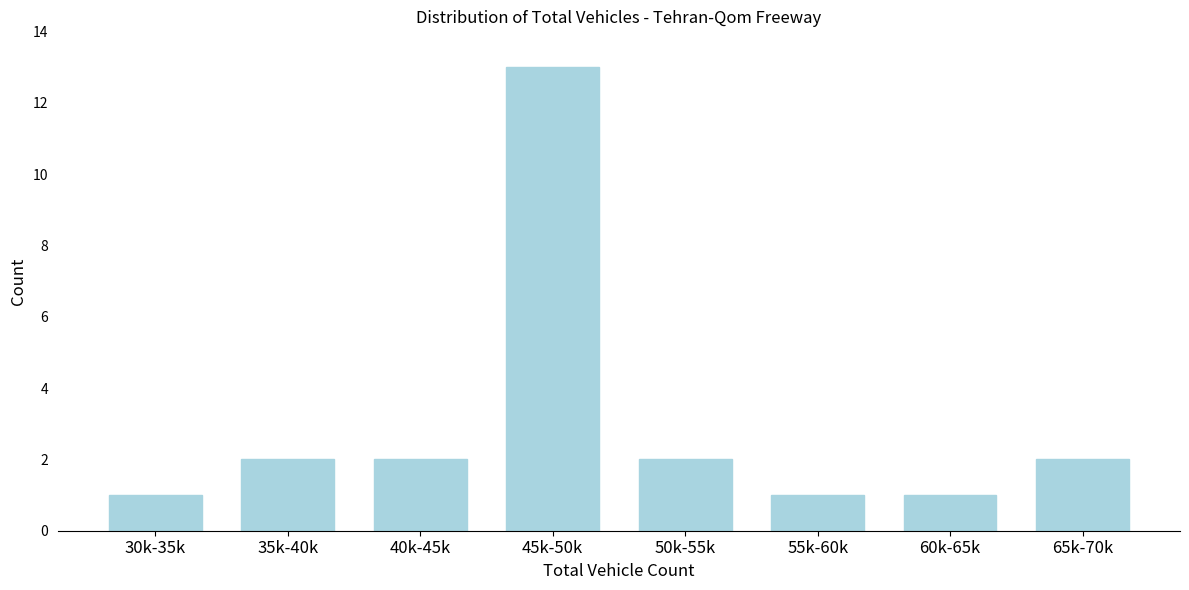

Reading right to left, list all the values displayed in this chart.

65k-70k=2	60k-65k=1	55k-60k=1	50k-55k=2	45k-50k=13	40k-45k=2	35k-40k=2	30k-35k=1